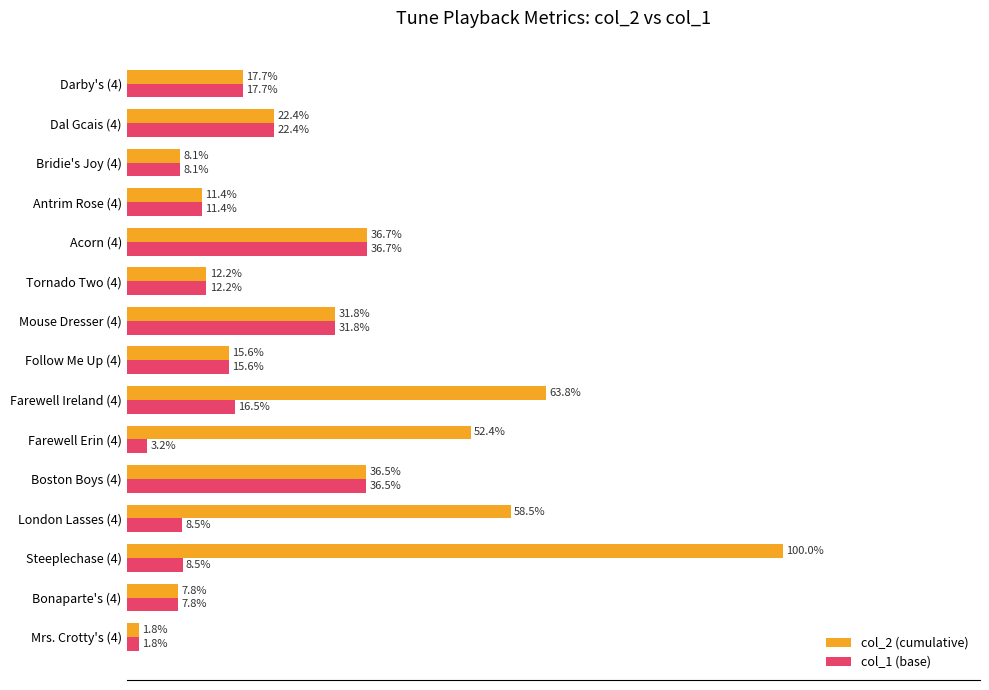

Is the value of col_2 (cumulative) at Acorn (4) greater than the value of col_1 (base) at Mrs. Crotty's (4)?

Yes